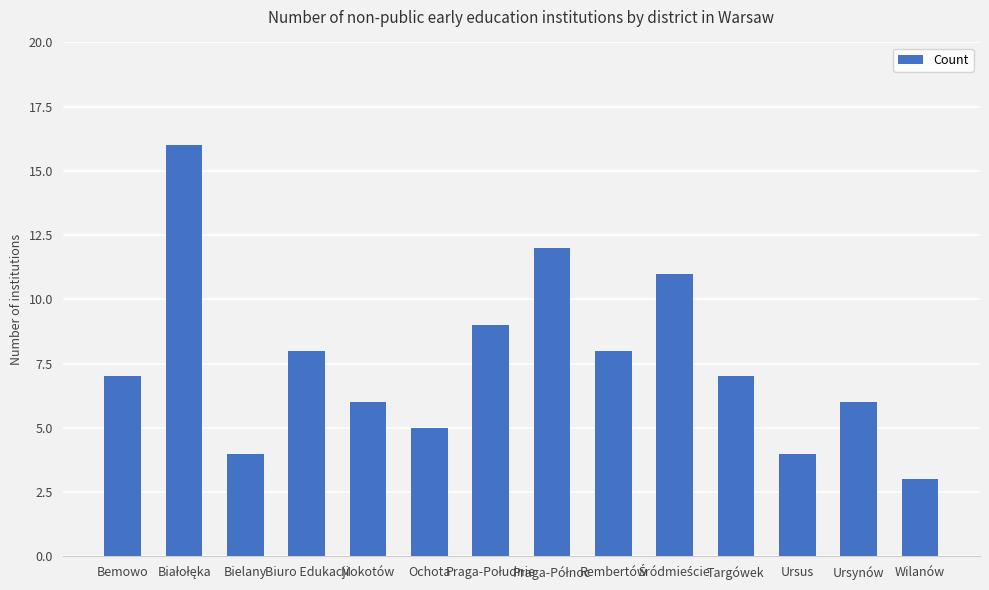

What is the smallest value displayed?

3